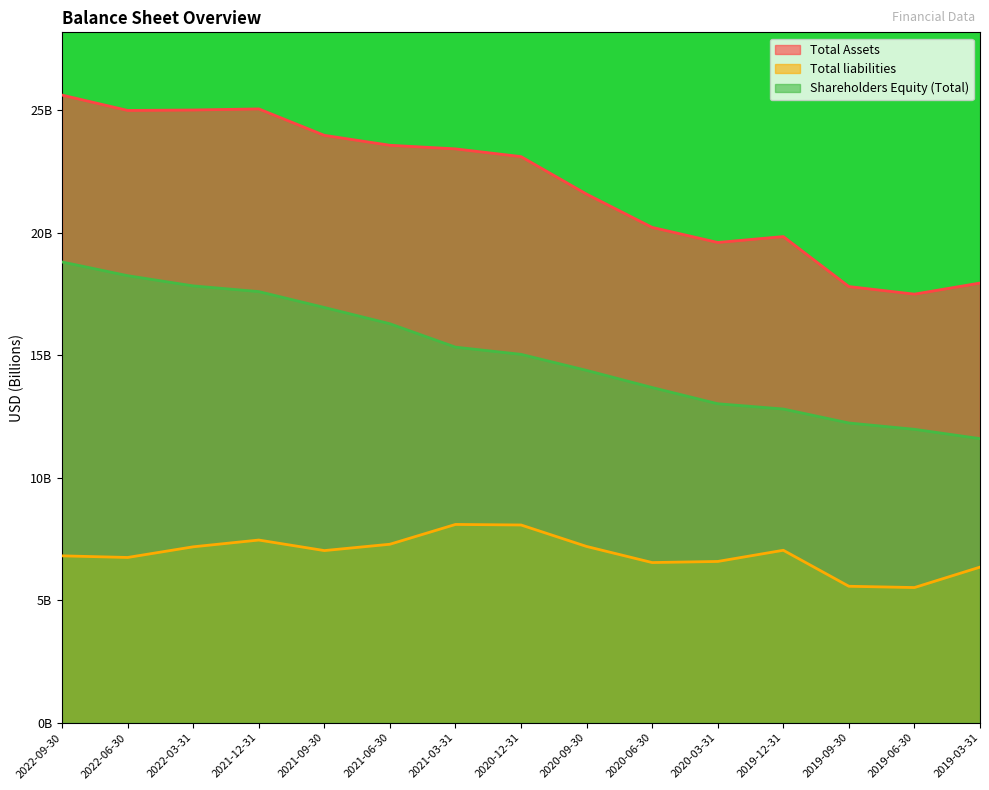

List the series in order of their peak value, lowest first.

Total liabilities, Shareholders Equity (Total), Total Assets